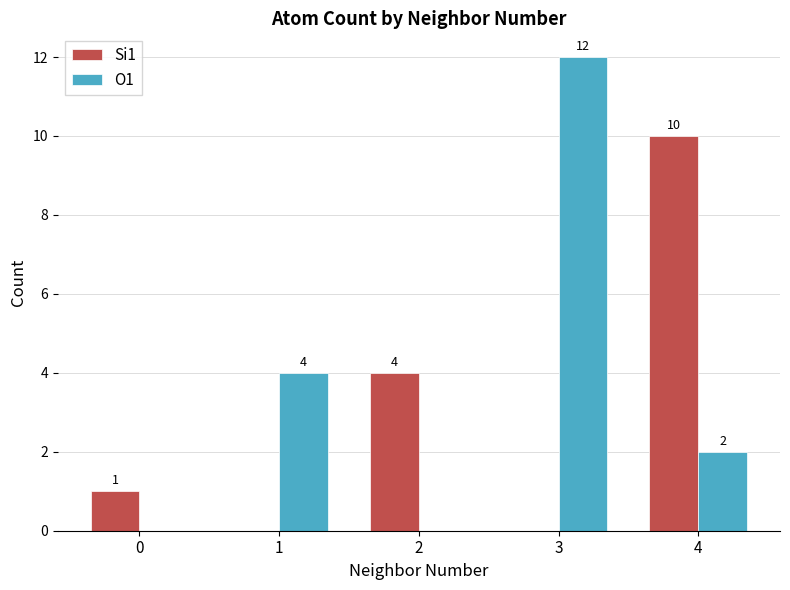

Where is O1 nearest to the value 6?

1